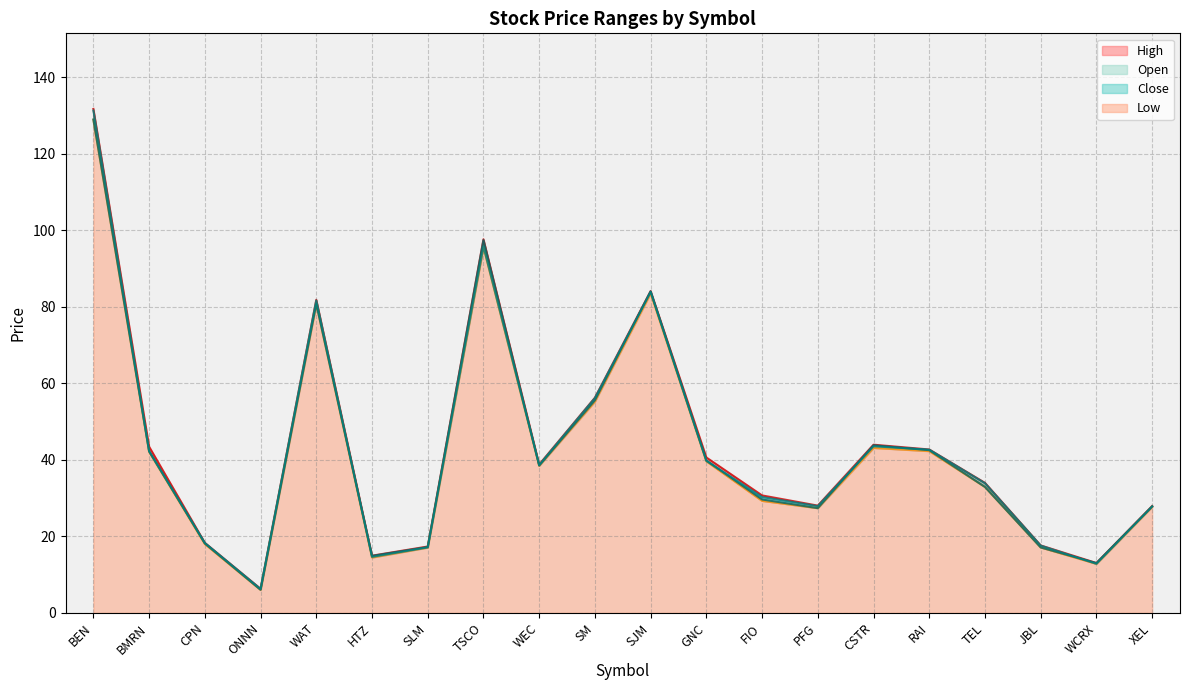

True or false: Low and High cross at least once.

False